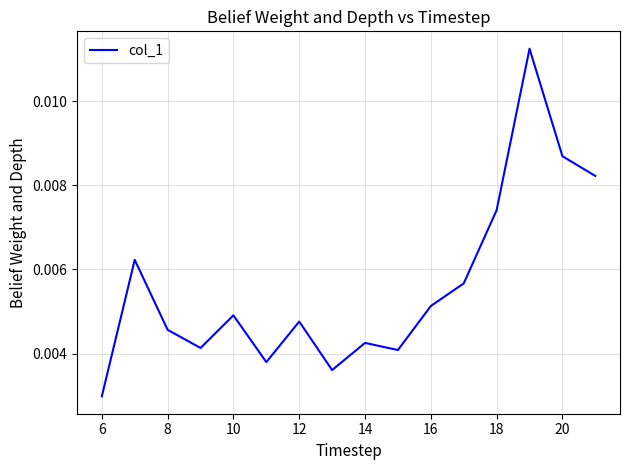

Which category has the lowest value across all series?

6